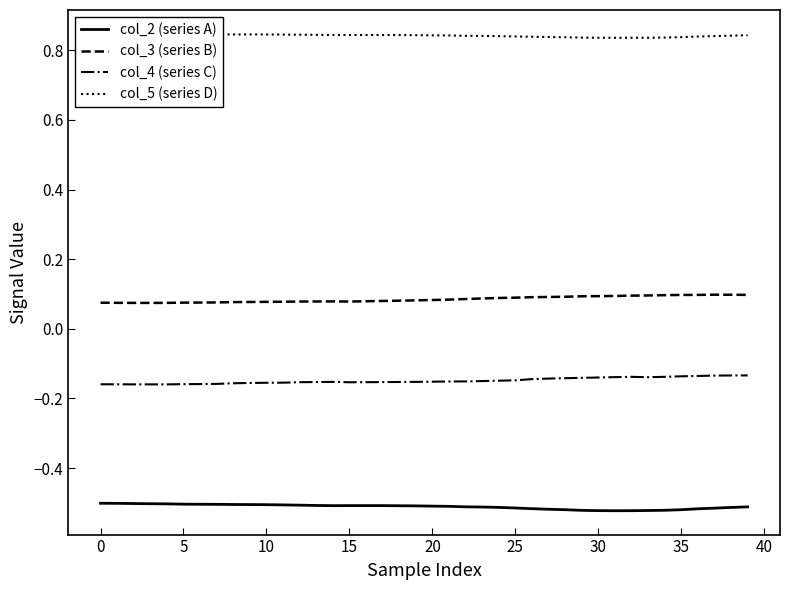

What is the label of the 24th point from the left?

23